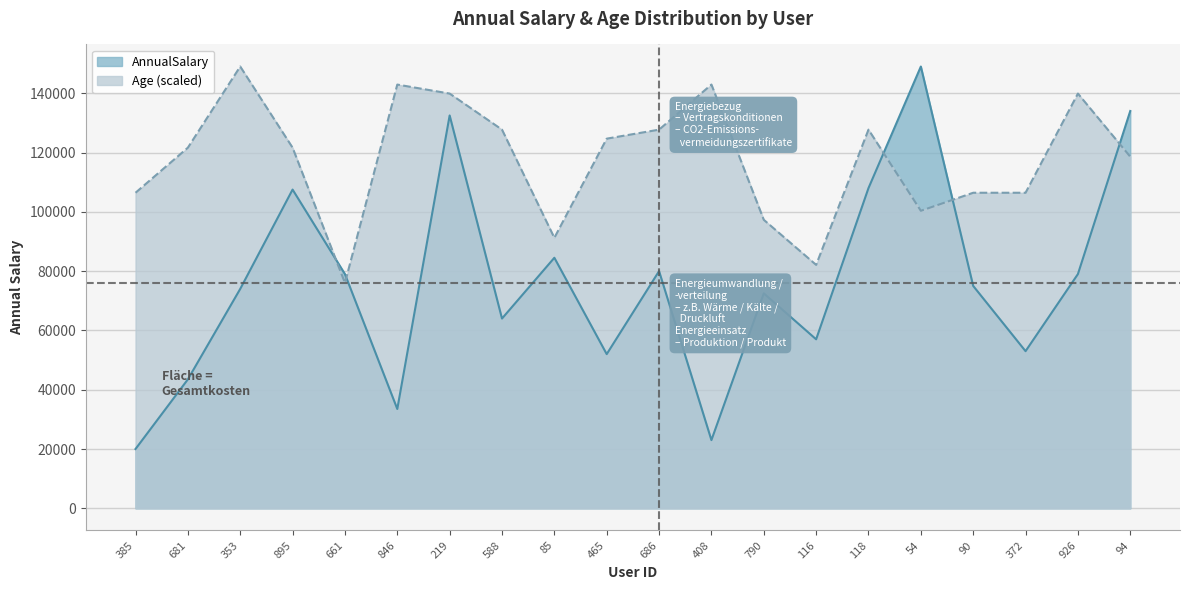

How many intersections are there between AnnualSalary and Age?

5